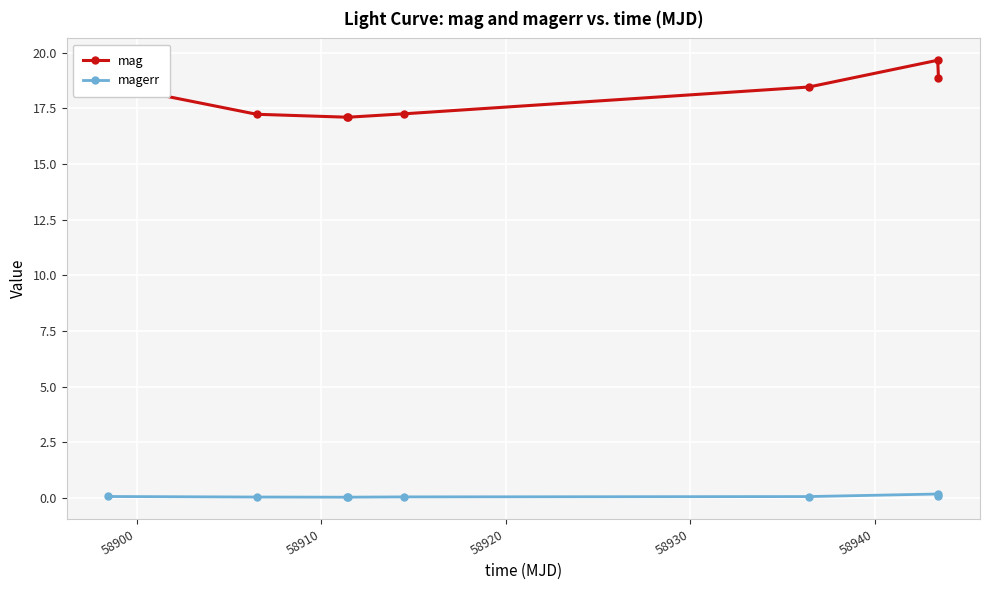

What is the average value of the mag series?

18.0